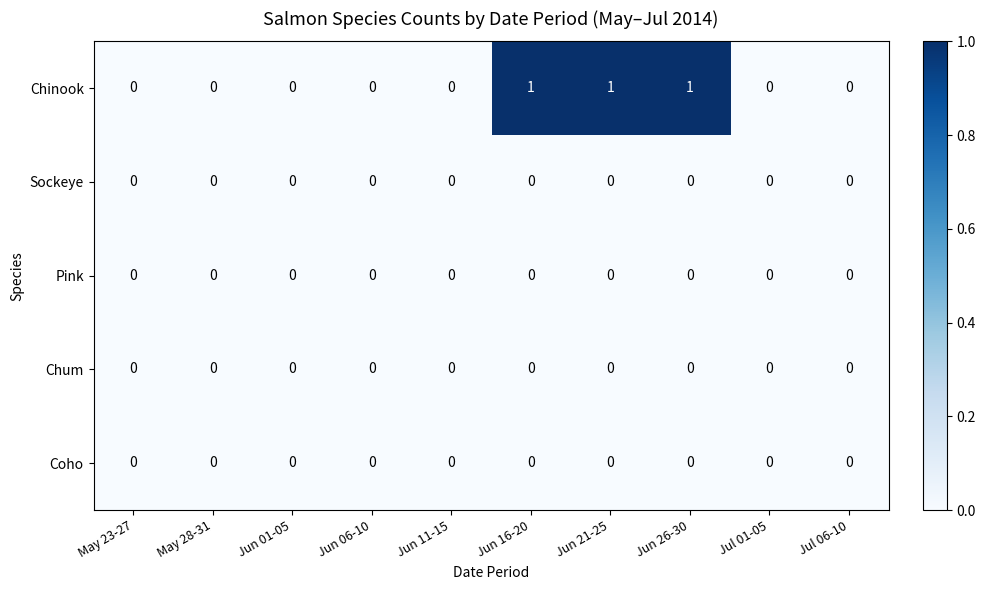

How many series are shown in this chart?

5